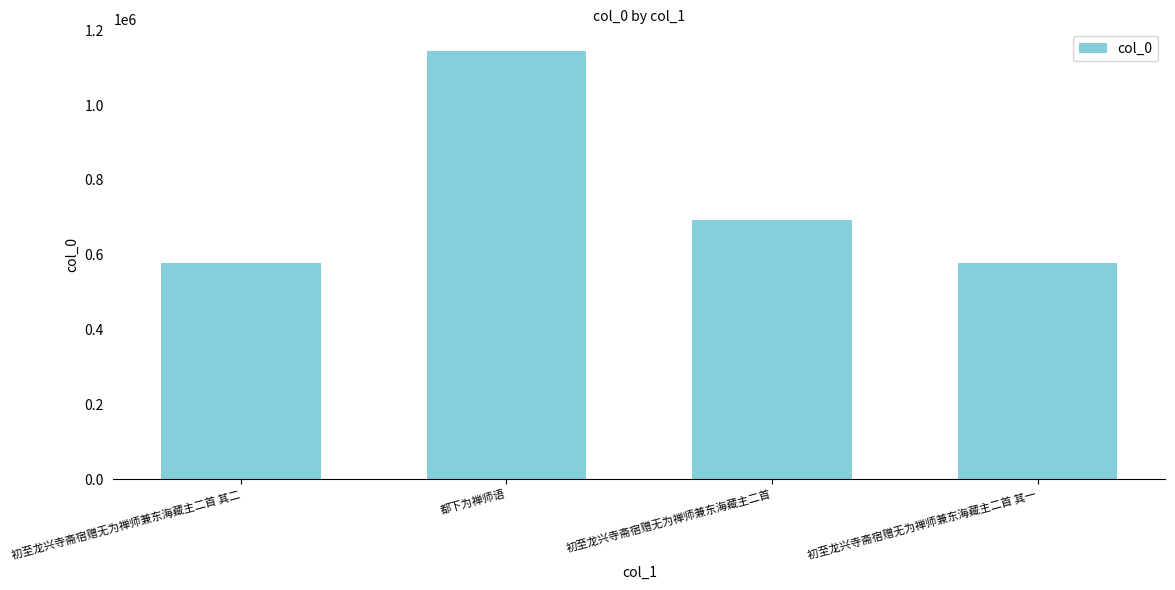

Between 初至龙兴寺斋宿赠无为禅师兼东海藏主二首 and 初至龙兴寺斋宿赠无为禅师兼东海藏主二首 其二, which is larger?

初至龙兴寺斋宿赠无为禅师兼东海藏主二首